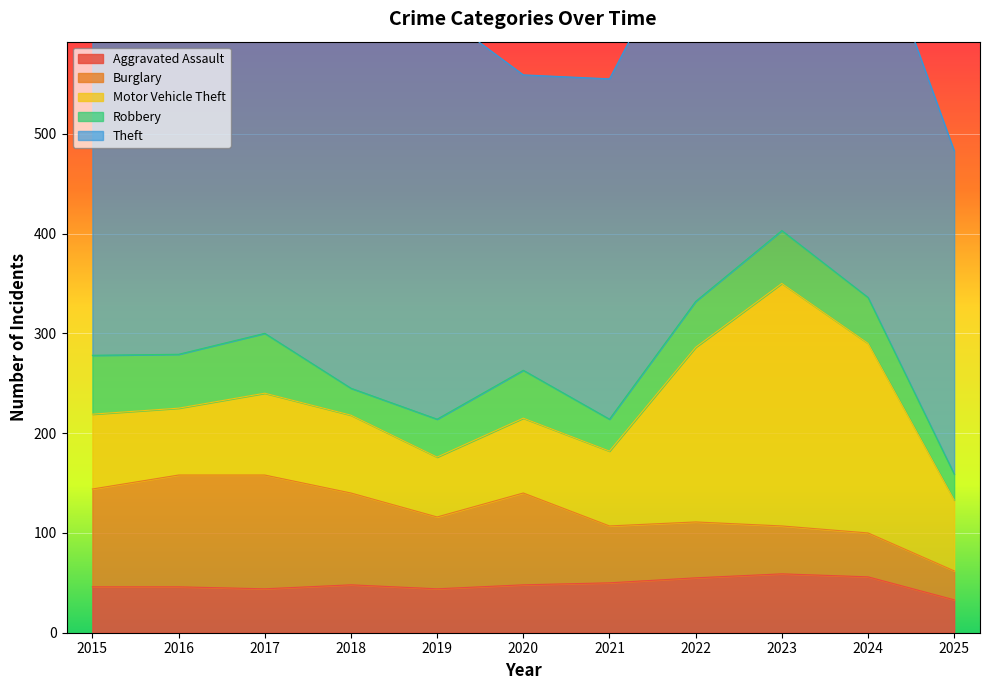

True or false: Motor Vehicle Theft and Robbery cross at least once.

False